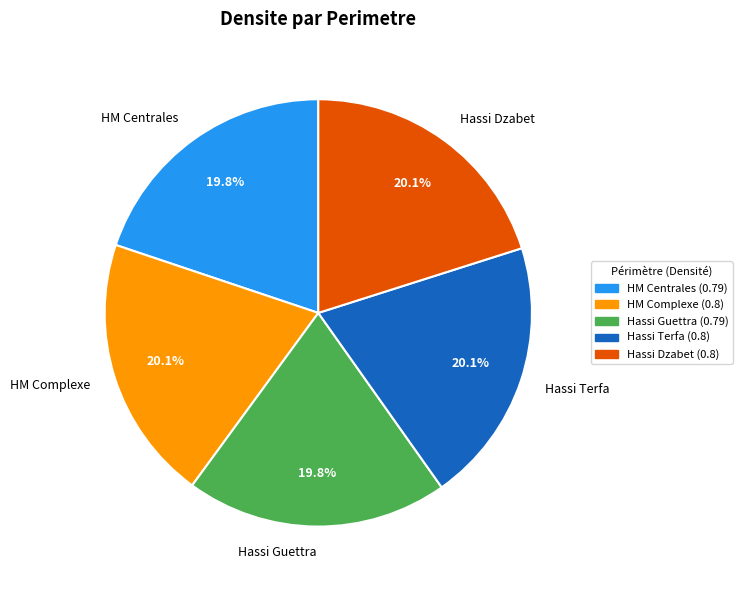

Does any single category account for the majority?

No